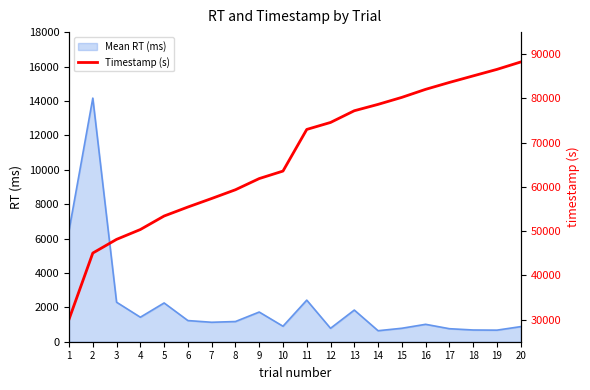

The value at 7 is 57381. True or false?

True